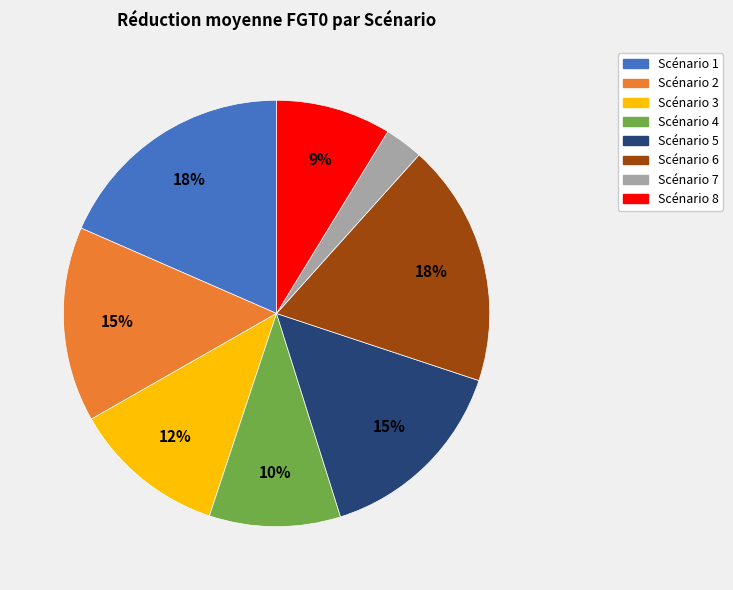

To the nearest percent, what is the average slice percentage?

12%